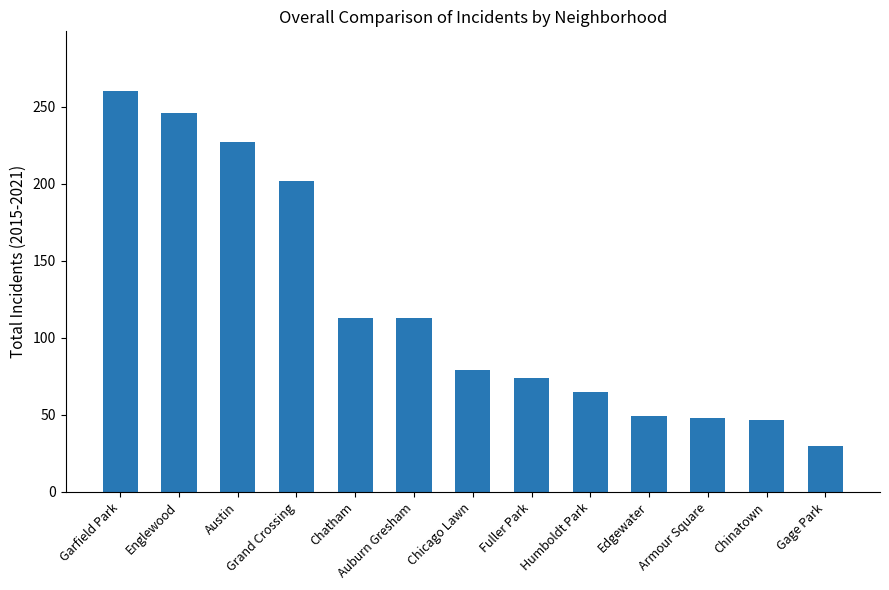

What position from the left is Armour Square?

11